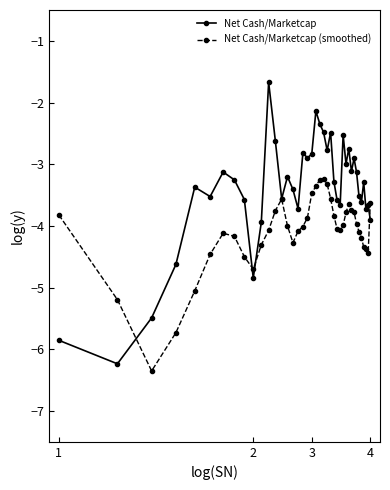

List the series in order of their overall mean, lowest first.

Net Cash/Marketcap (smoothed), Net Cash/Marketcap